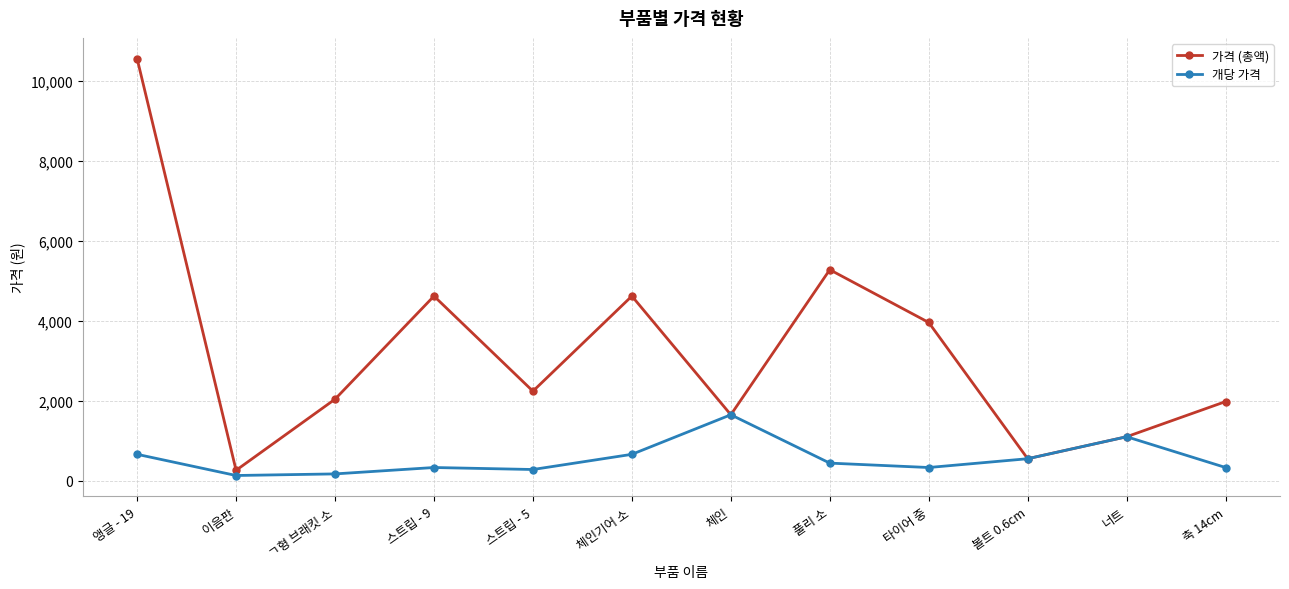

Read the 개당 가격 value at ㄱ형 브래킷 소, to the nearest 100.

200